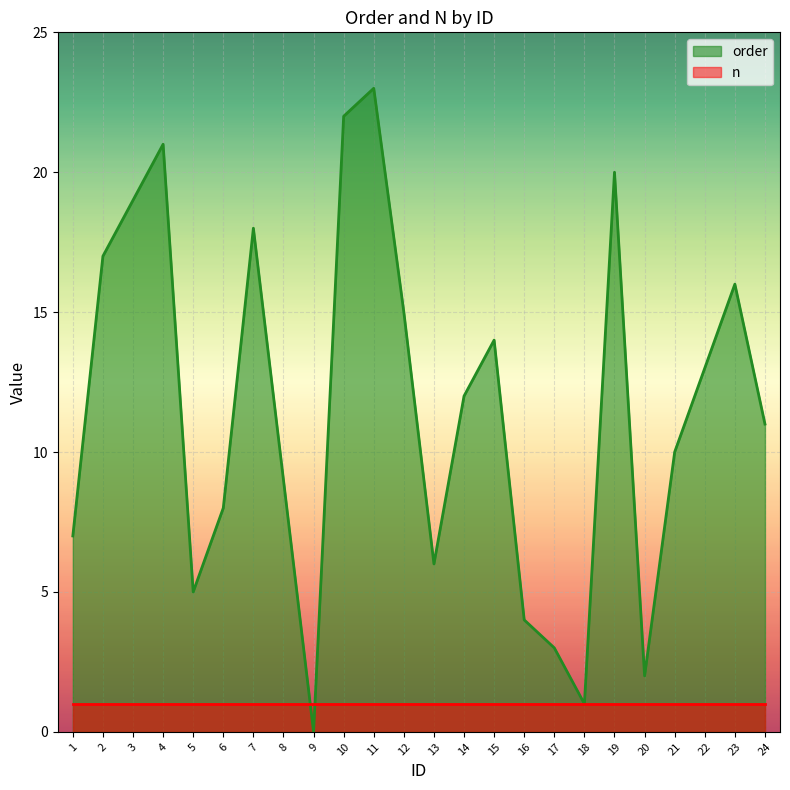

Reading left to right, transcribe all the data shown in this chart.

1=7	2=17	3=19	4=21	5=5	6=8	7=18	8=9	9=0	10=22	11=23	12=15	13=6	14=12	15=14	16=4	17=3	18=1	19=20	20=2	21=10	22=13	23=16	24=11